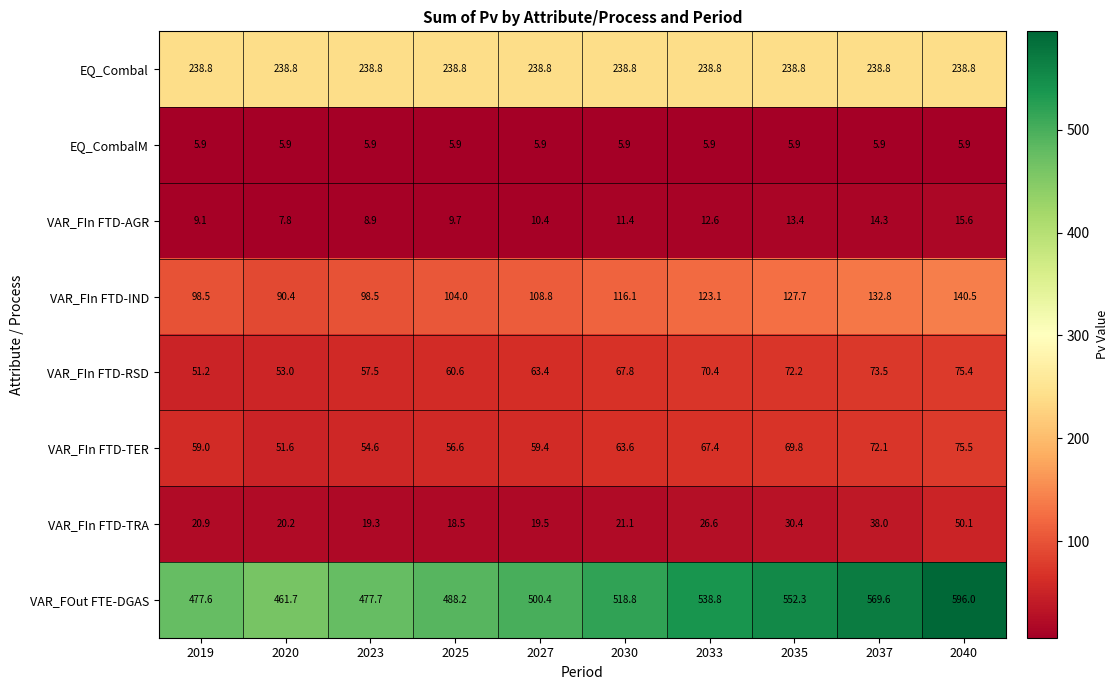

What is the greatest value displayed?

596.0